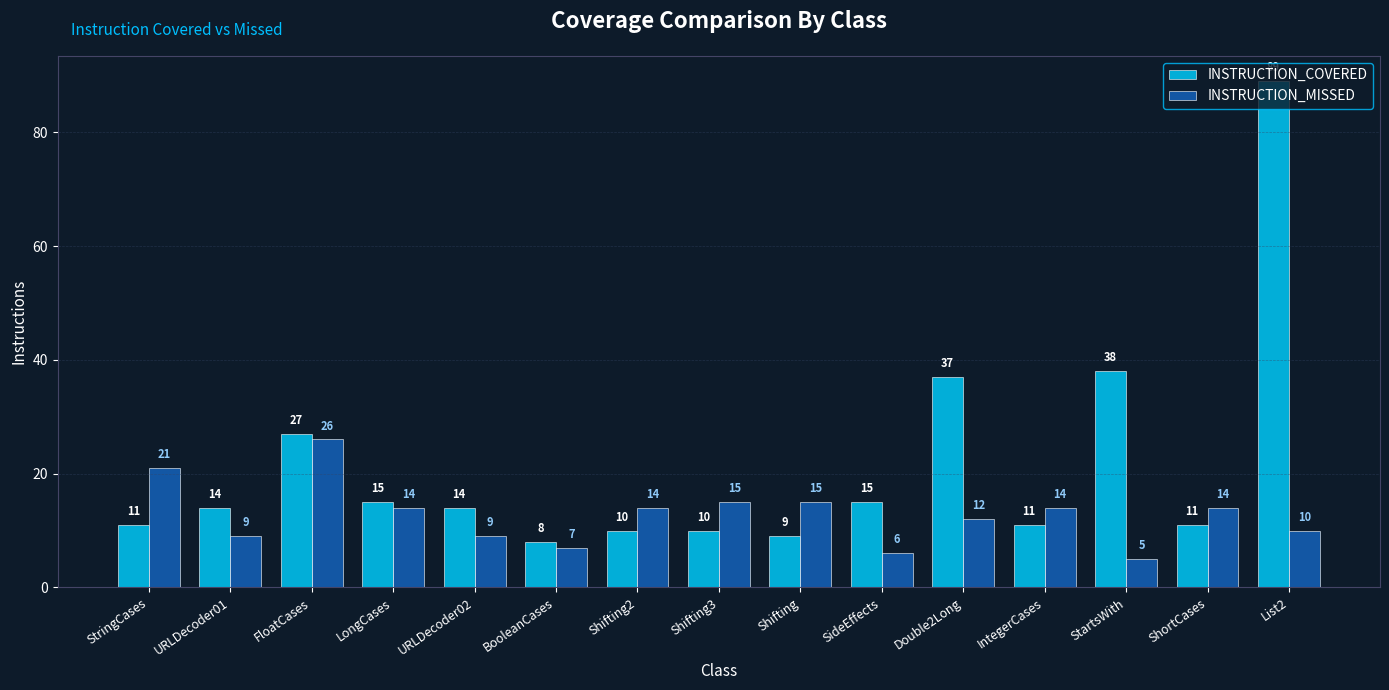

True or false: INSTRUCTION_MISSED has a value of 15 at Shifting.

True